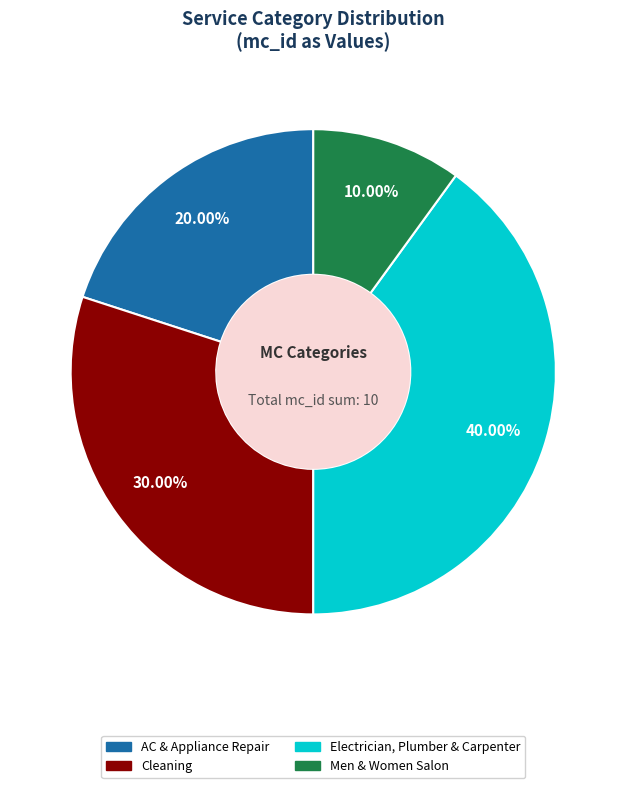

To the nearest percent, what percentage of the pie is Cleaning?

30%